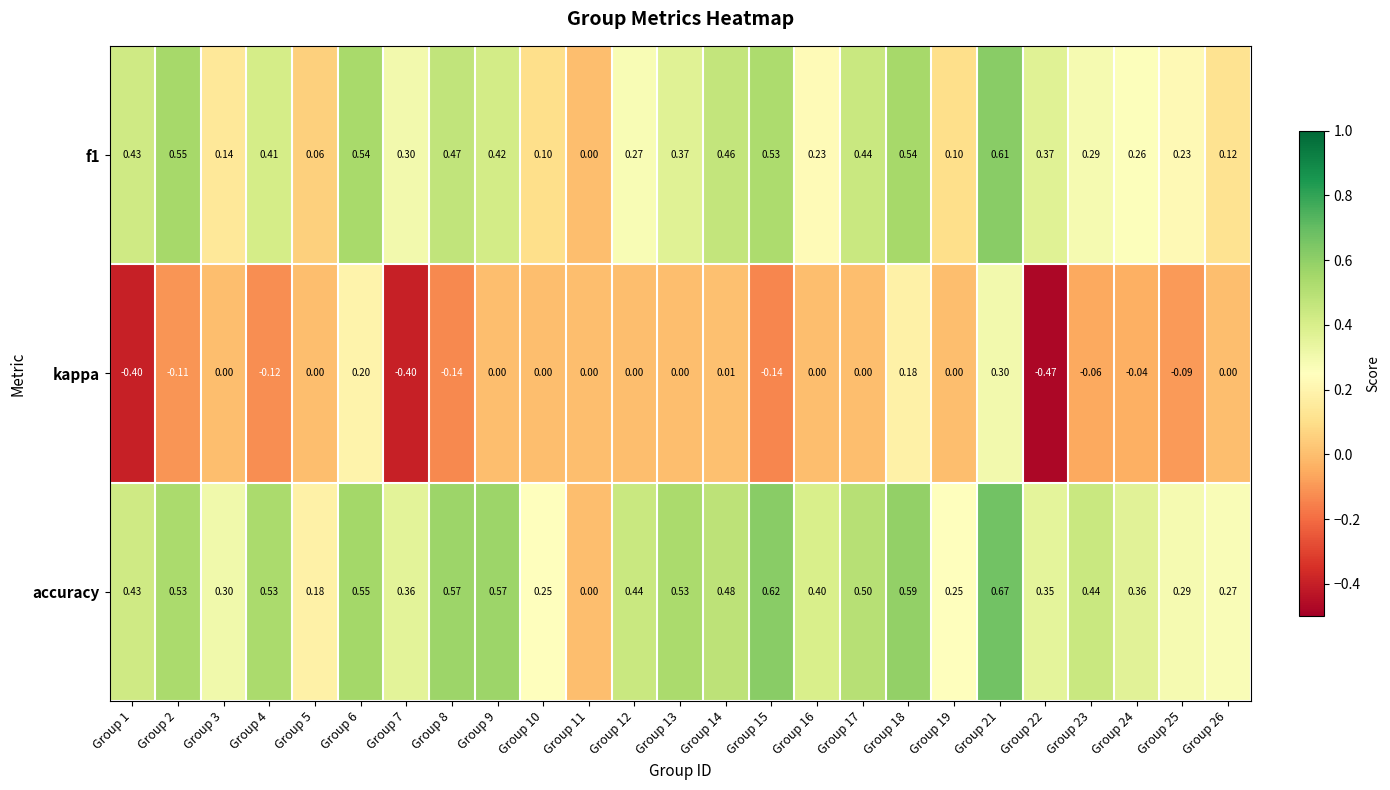

Between Group 18 and Group 22, which series saw the biggest shift?

kappa